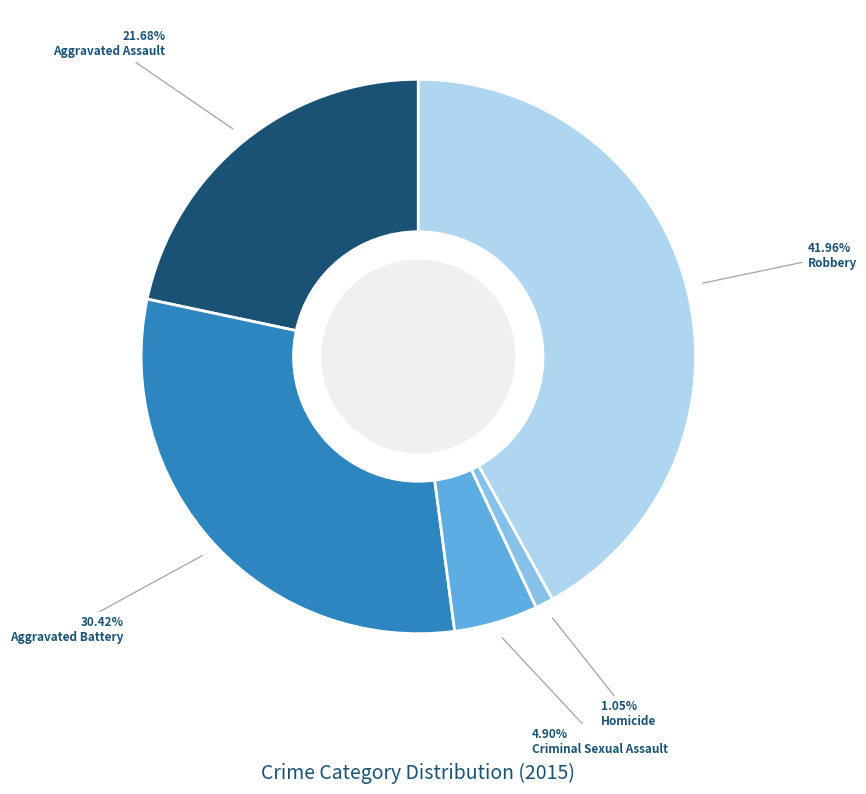

Between Aggravated Battery and Aggravated Assault, which is larger?

Aggravated Battery